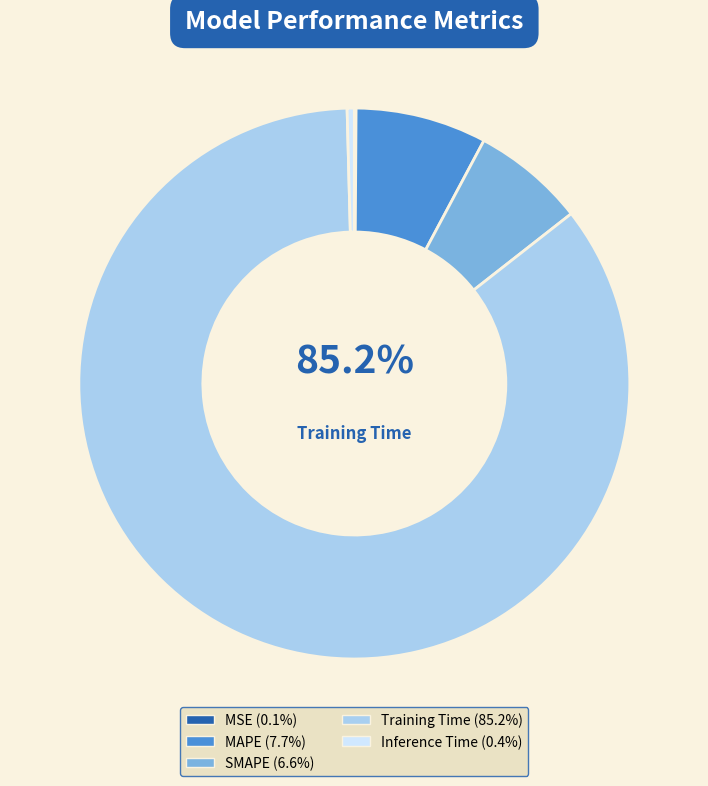

What percentage do Training Time and MSE together represent?

85.3%